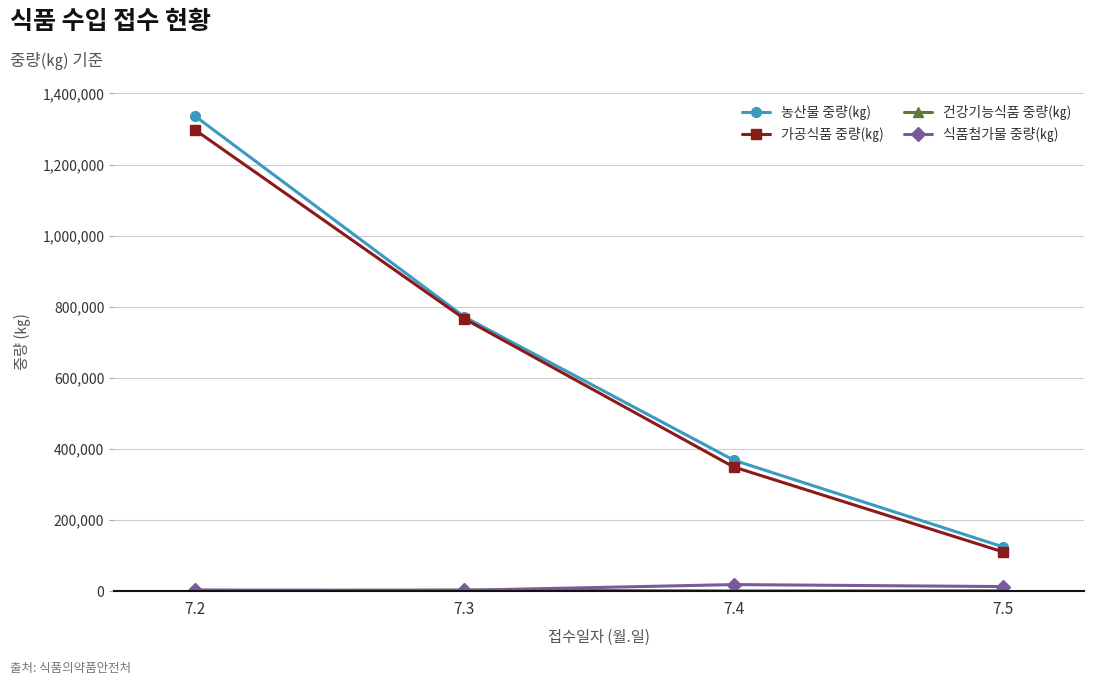

Does the chart have visible grid lines?

Yes